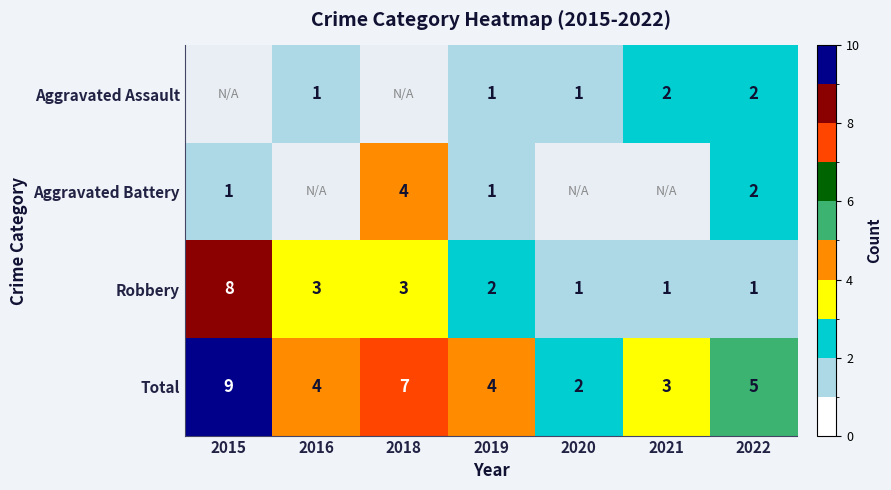

Where is Total nearest to the value 5?

2022